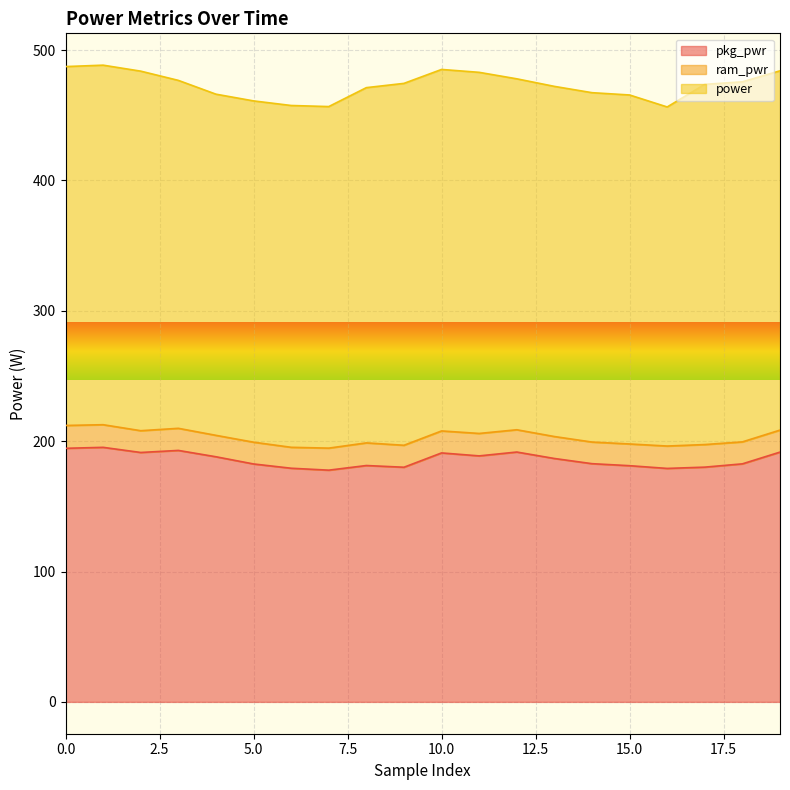

At which label is power closest to 268?

14